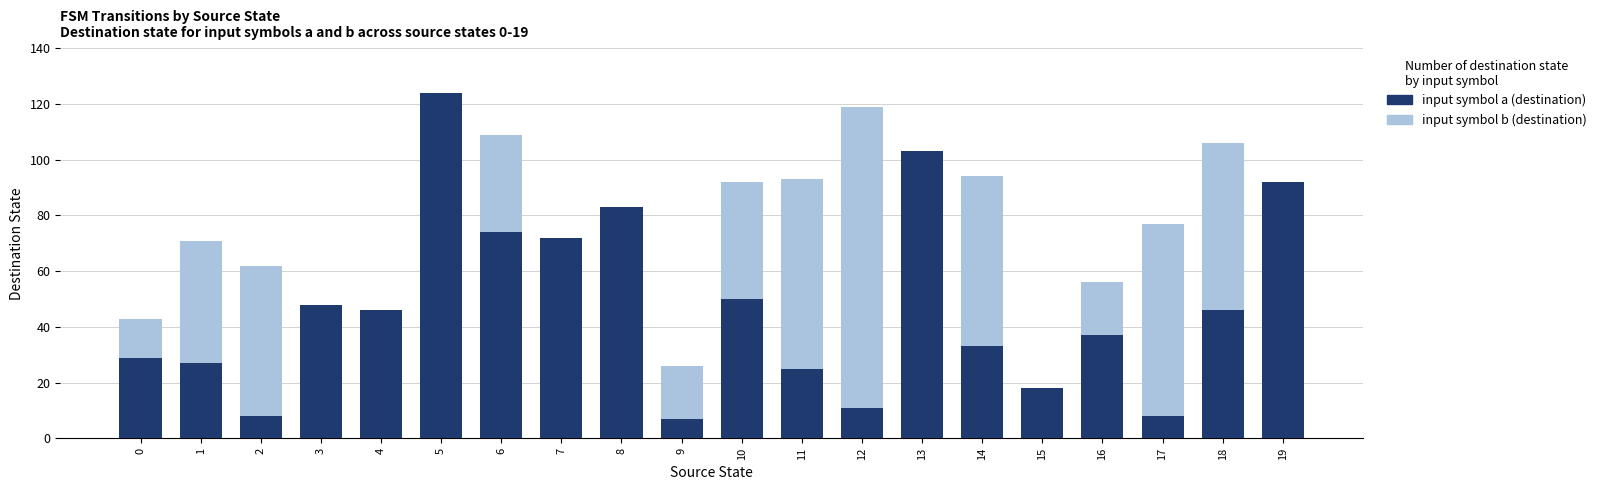

The input symbol a (destination) series shows 8 at 15. True or false?

False